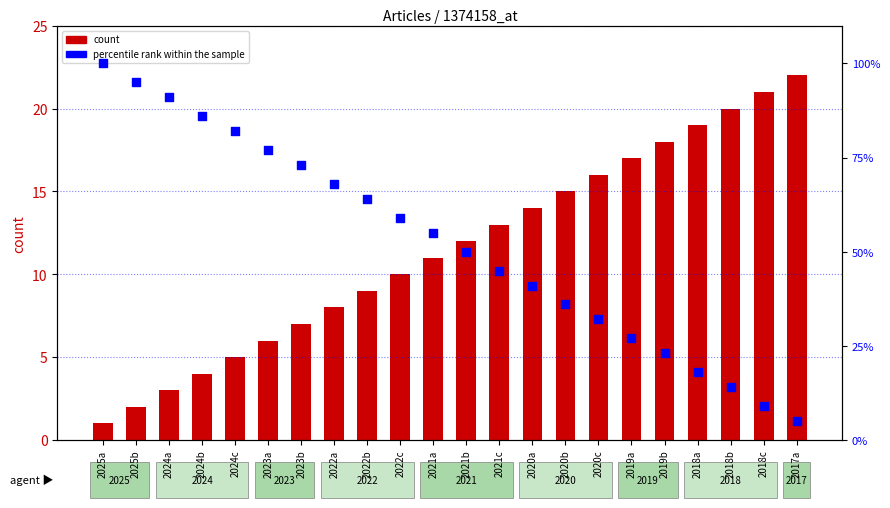

At which category is the sum across all series the highest?

2025a